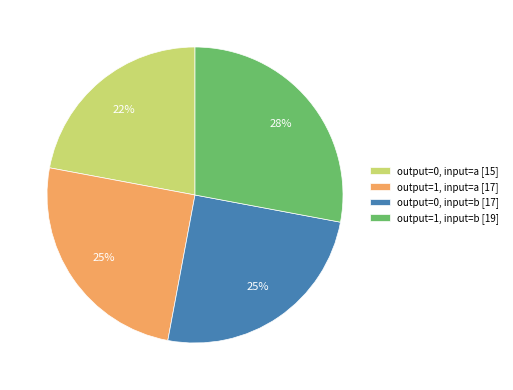

Do output=1, input=a [17] and output=0, input=a [15] together represent more than half of the pie?

No